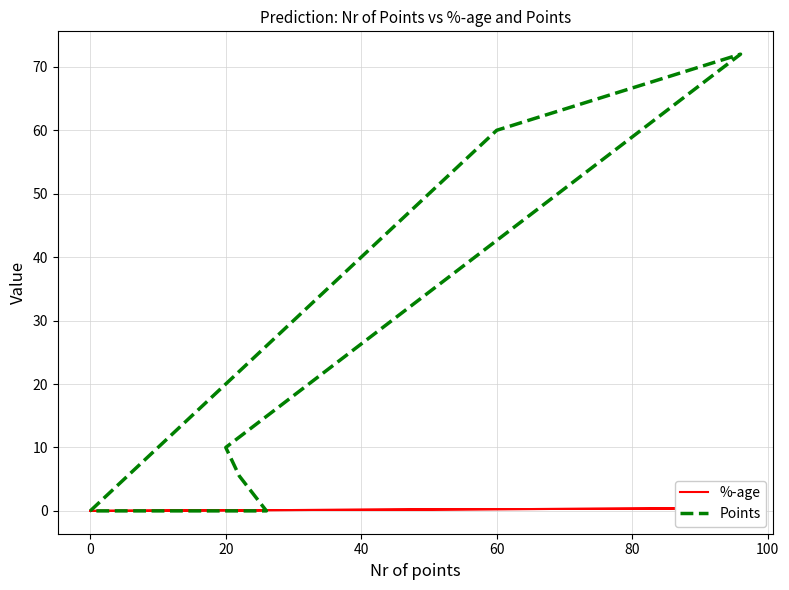

How many values in %-age are above zero?

5